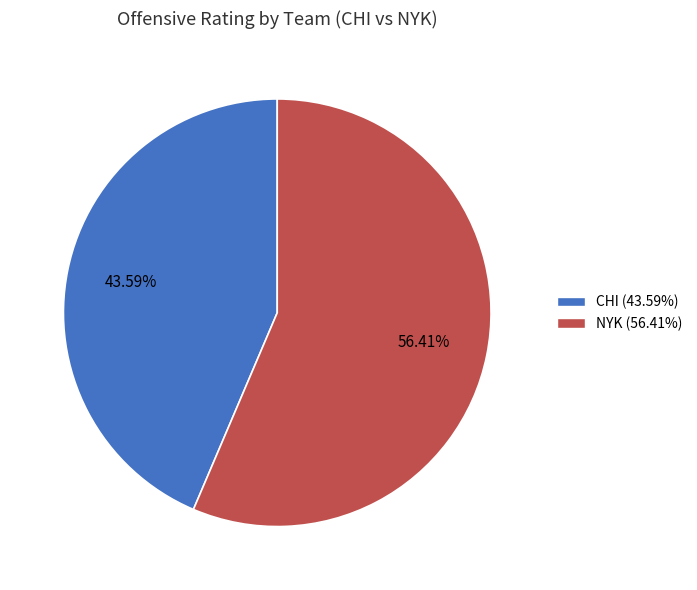

Is there any slice that represents more than half of the pie?

Yes